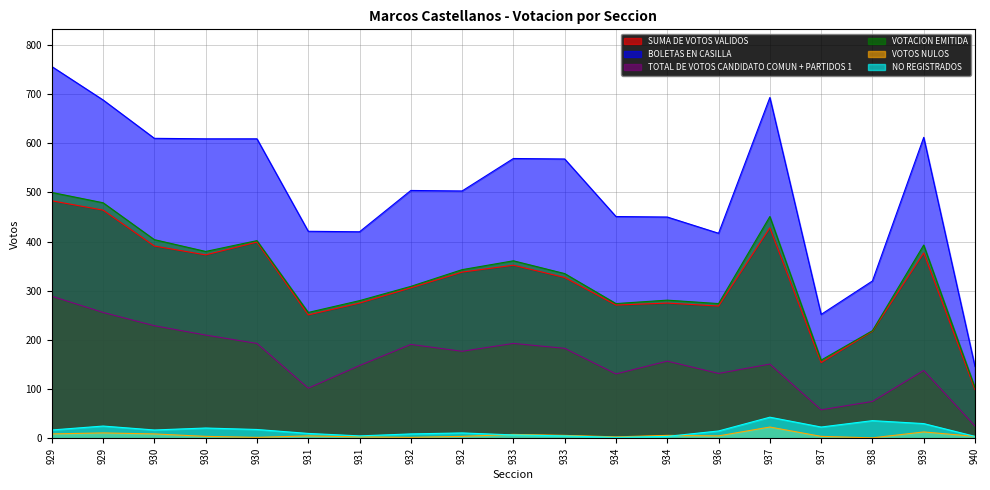

Count the number of data series in this chart.

6